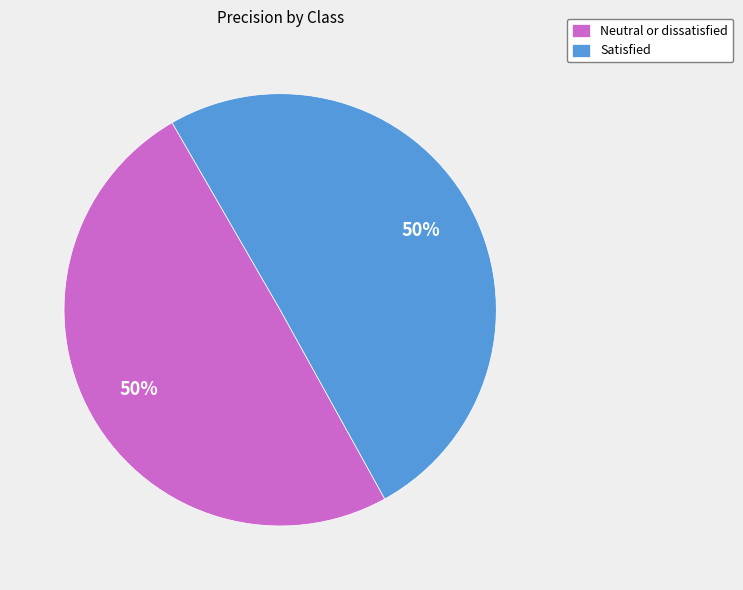

Count the number of slices in the pie.

2